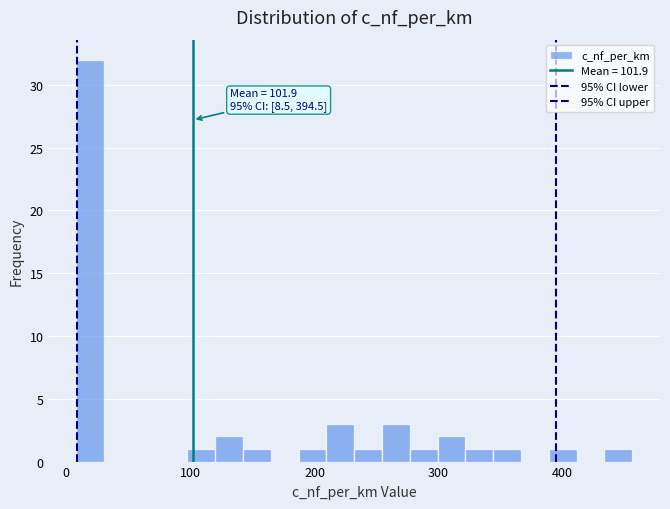

Read against the x-axis, roughly where is the centre of the tallest bar?

20